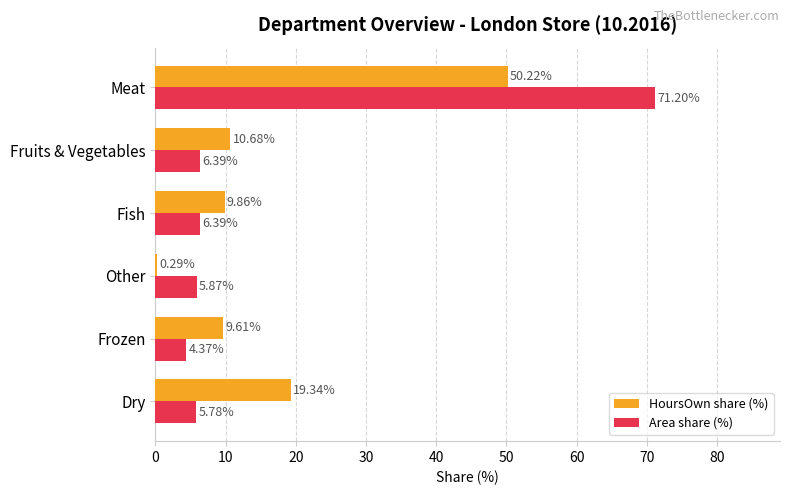

Is the value of Area share (%) at Frozen greater than the value of HoursOwn share (%) at Frozen?

No